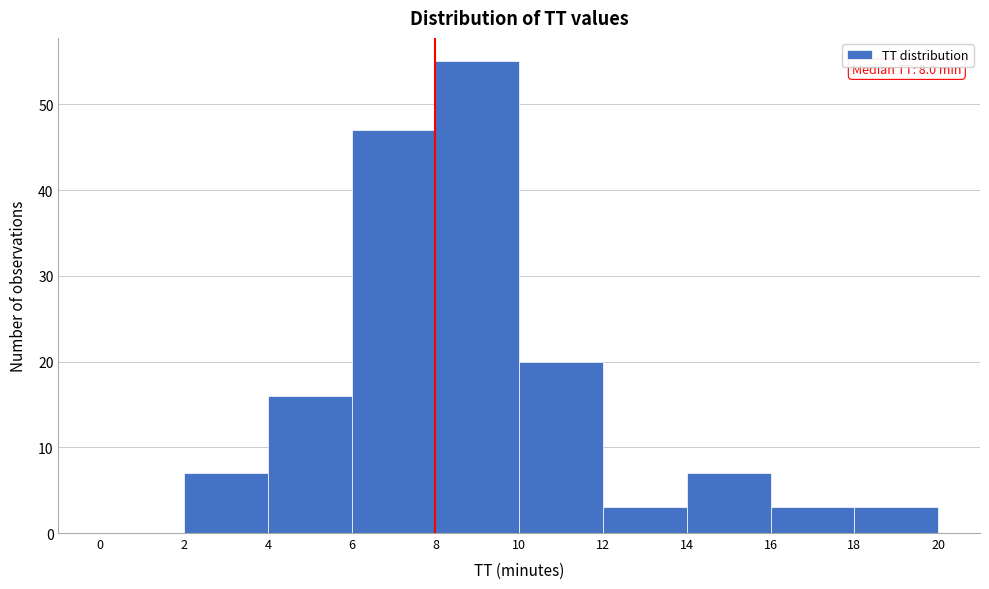

Which range on the x-axis has the tallest bar?

8 to 10